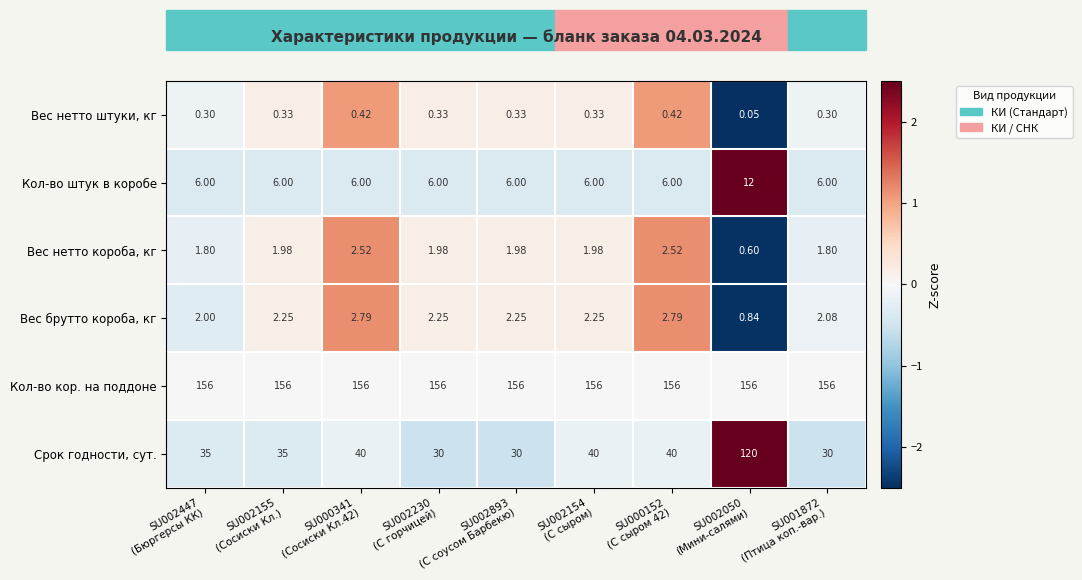

Count the number of categories in the chart.

9